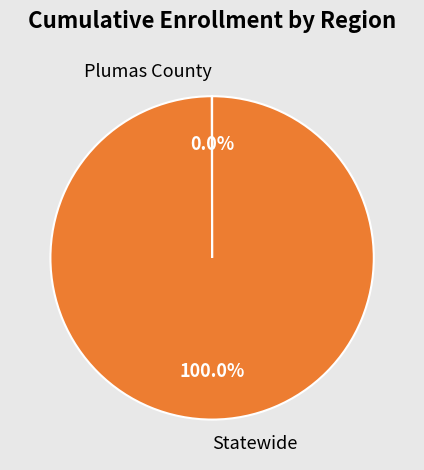

Is there a majority slice in this chart?

Yes